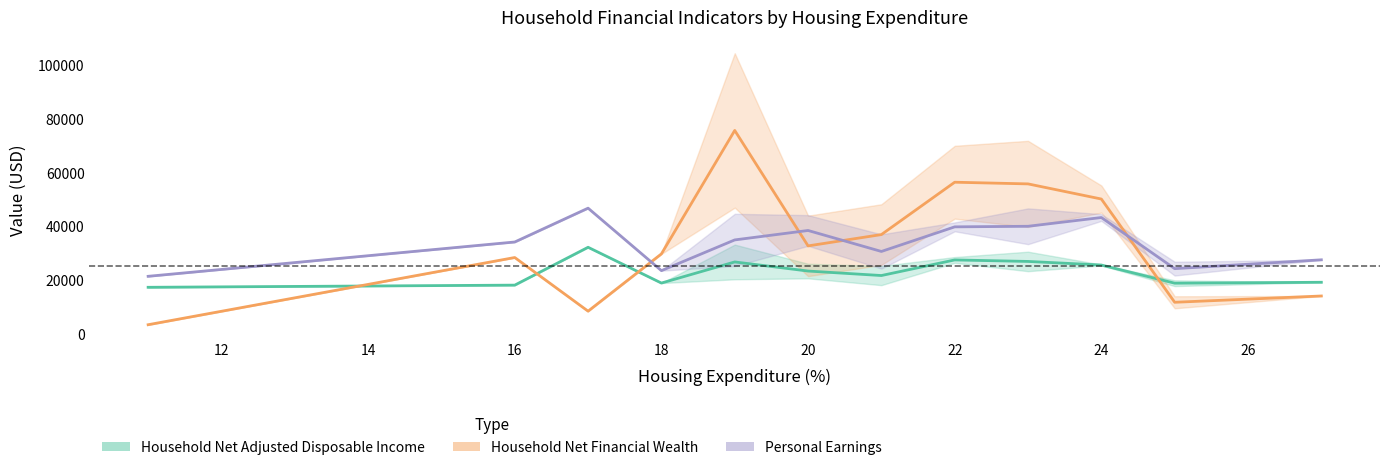

Is the value of Personal Earnings at 18 greater than the value of Household Net Financial Wealth at 16?

Yes